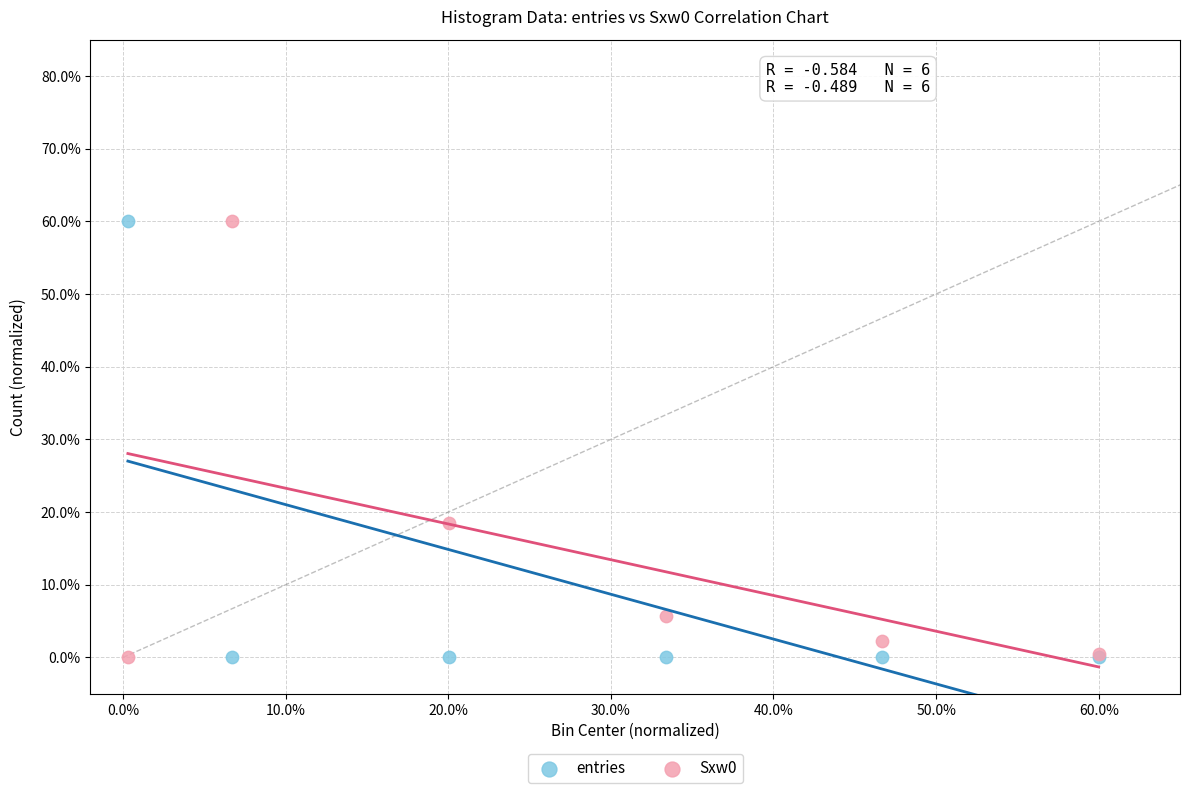

Across all series, what Y value is closest to 30?

18.5